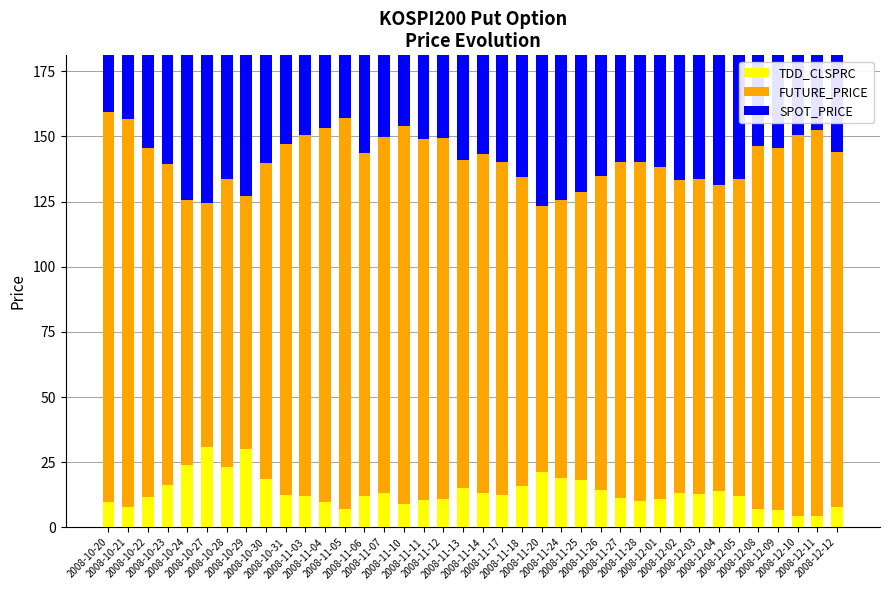

What is the label of the 7th bar from the right?

2008-12-04